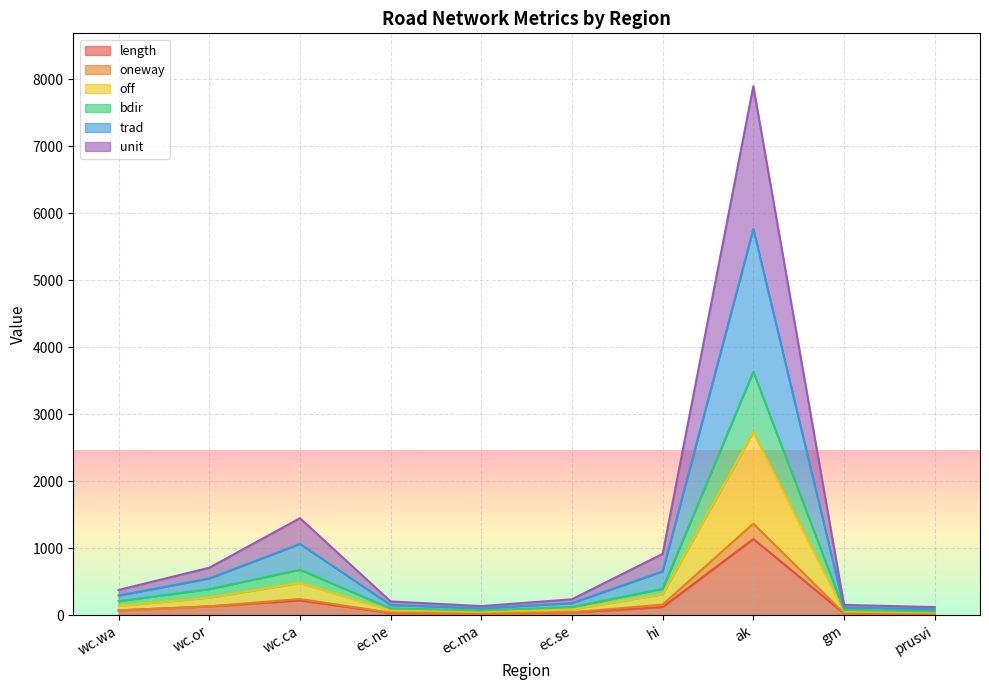

At which label does unit reach its minimum?

prusvi